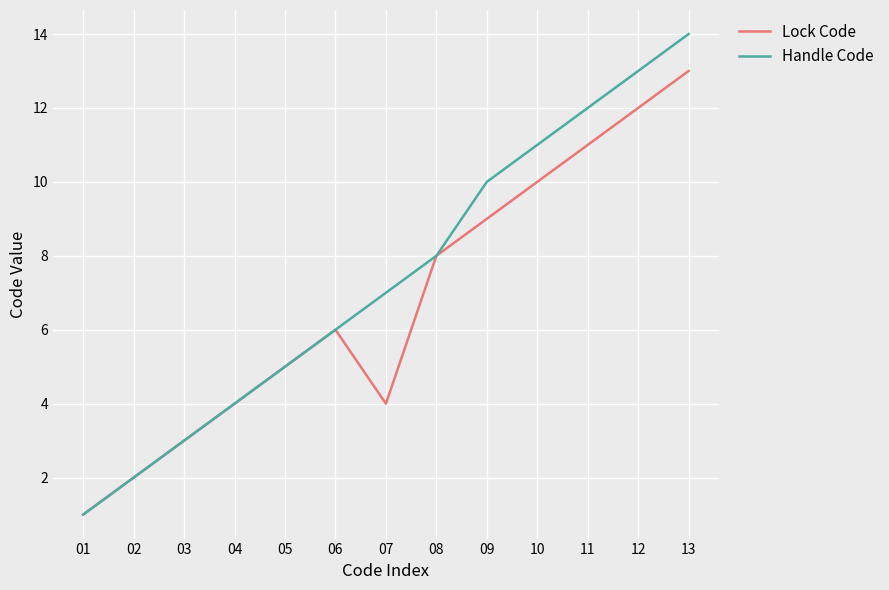

What are all the series names shown in the legend?

Lock Code, Handle Code